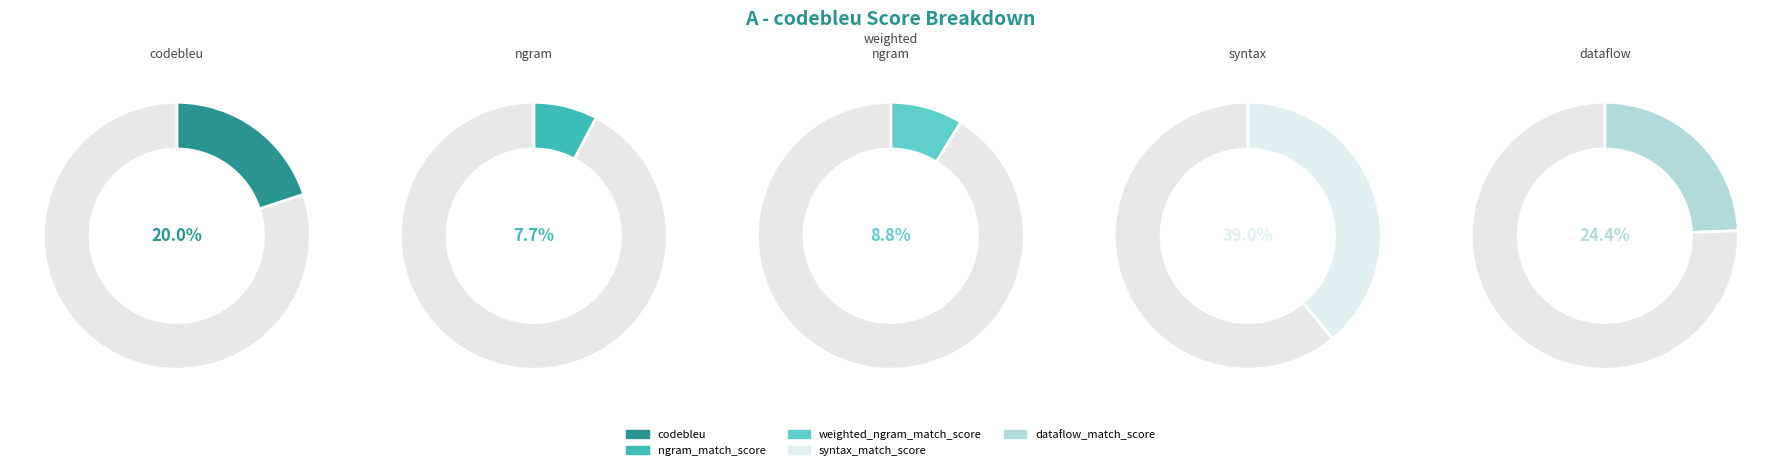

Which category has the smallest portion of the pie?

ngram_match_score